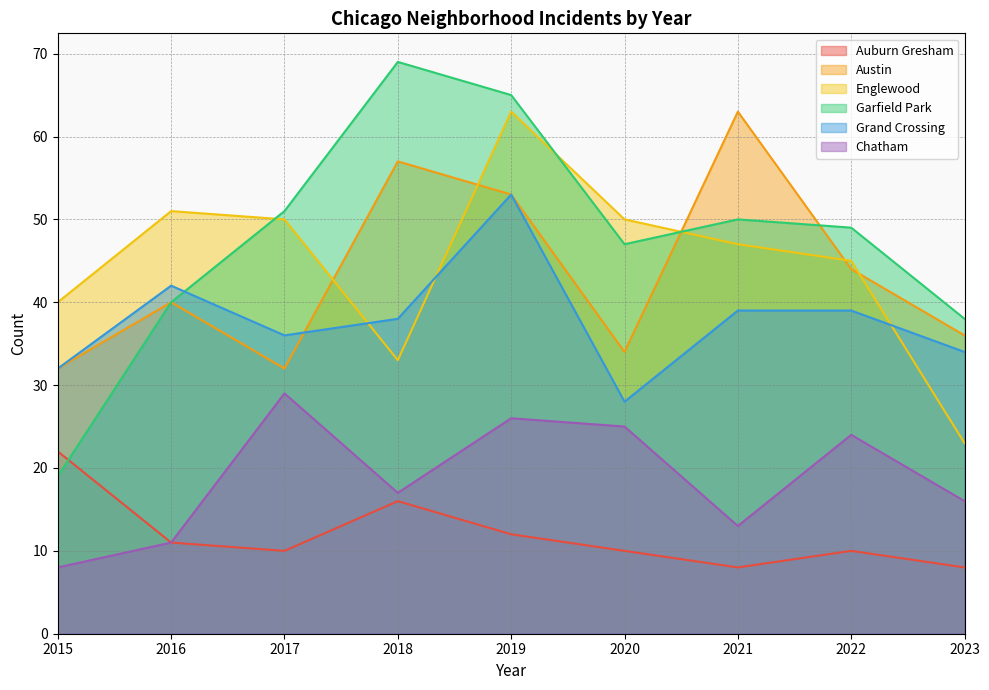

What is the sum of all Auburn Gresham values?

107